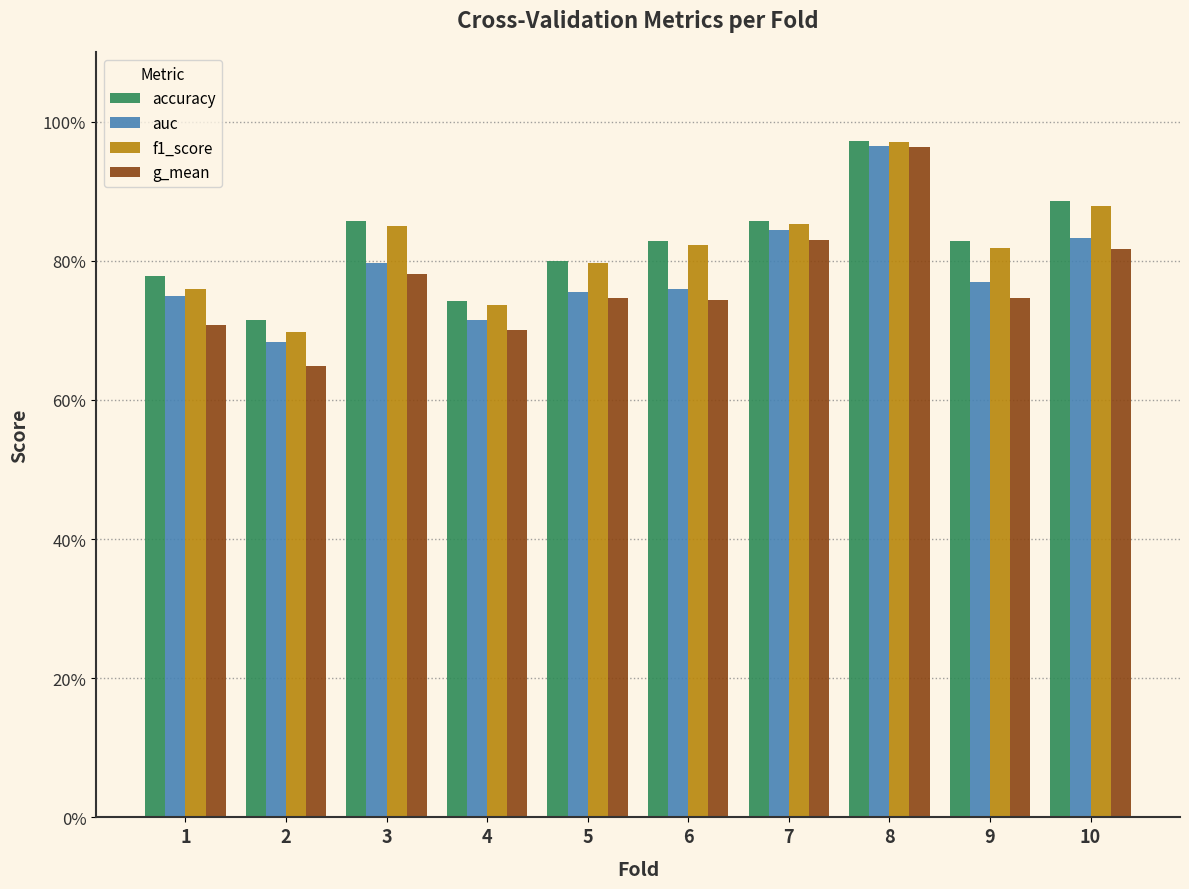

At 10, list the series in order from largest to smallest.

accuracy, f1_score, auc, g_mean